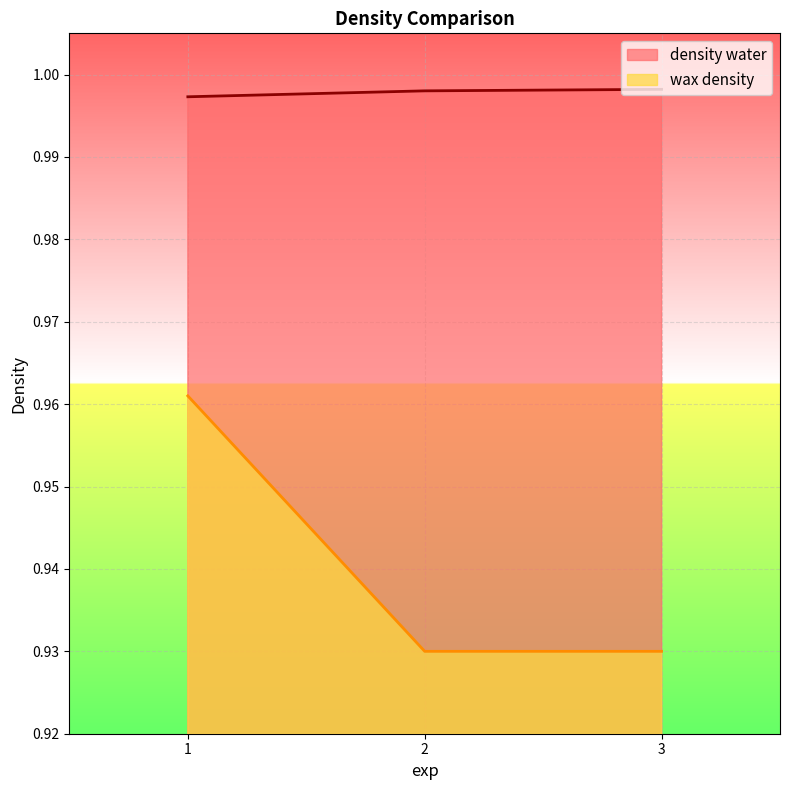

What is the smallest value displayed?

0.9